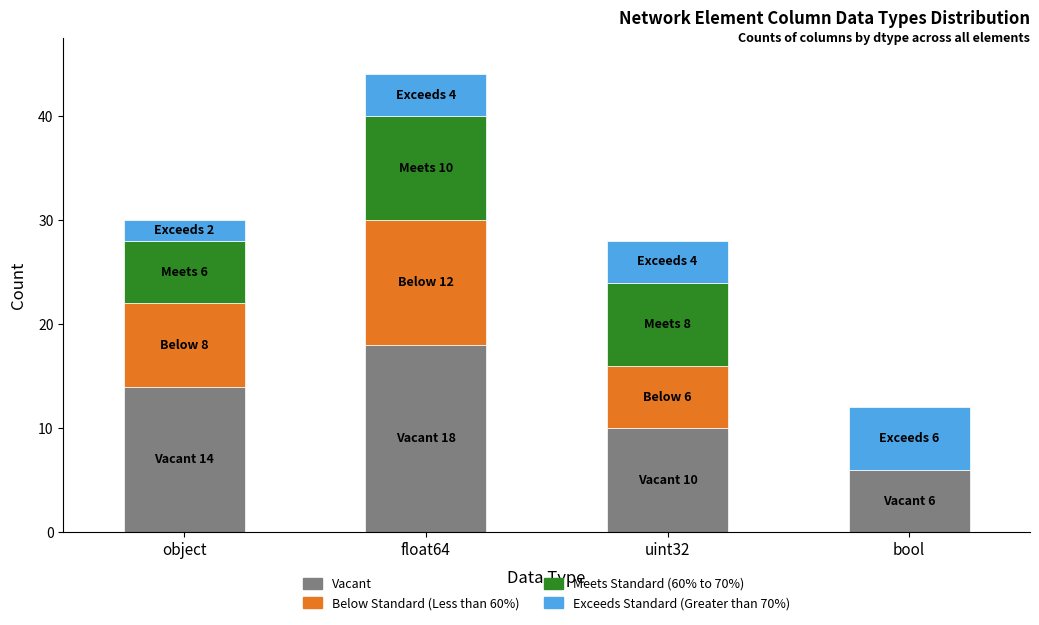

Is it true that Vacant equals 18 at float64?

True